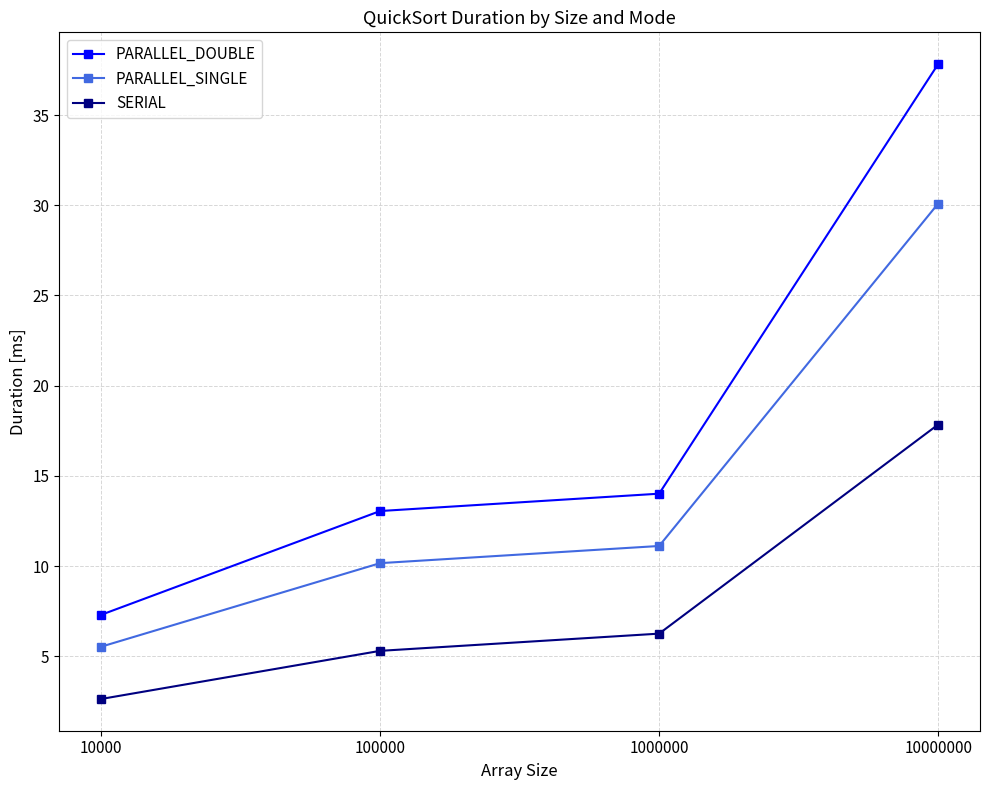

How many data points in PARALLEL_SINGLE are above 11?

2